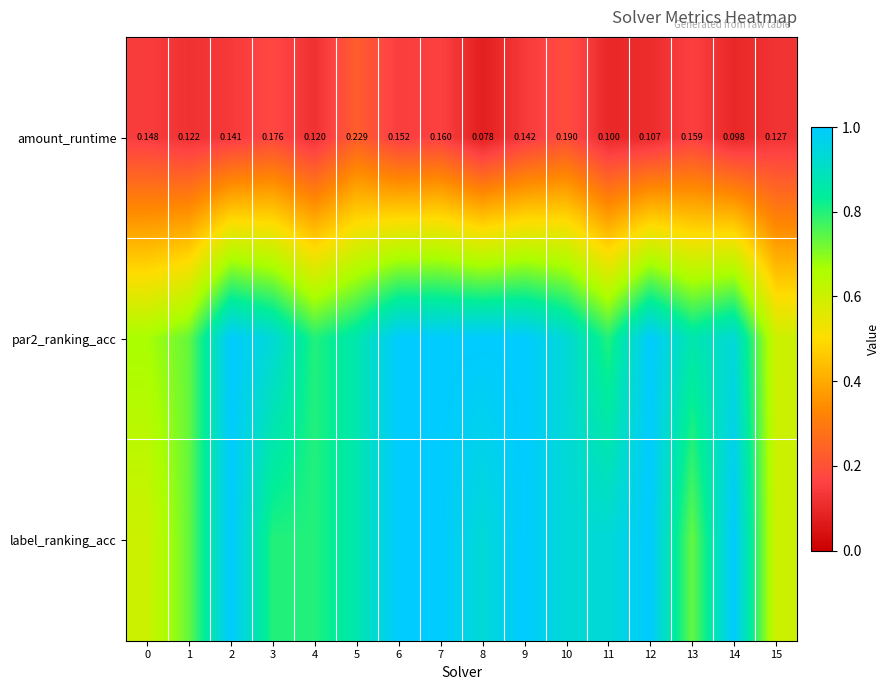

Read the label_ranking_acc value at 6.

1.0